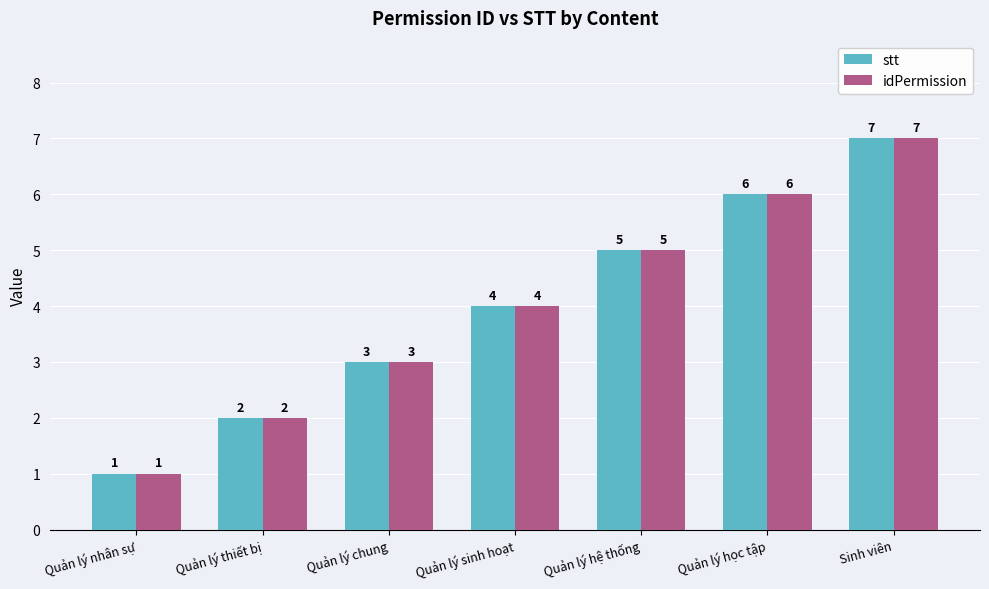

Where is stt nearest to the value 4?

Quản lý sinh hoạt